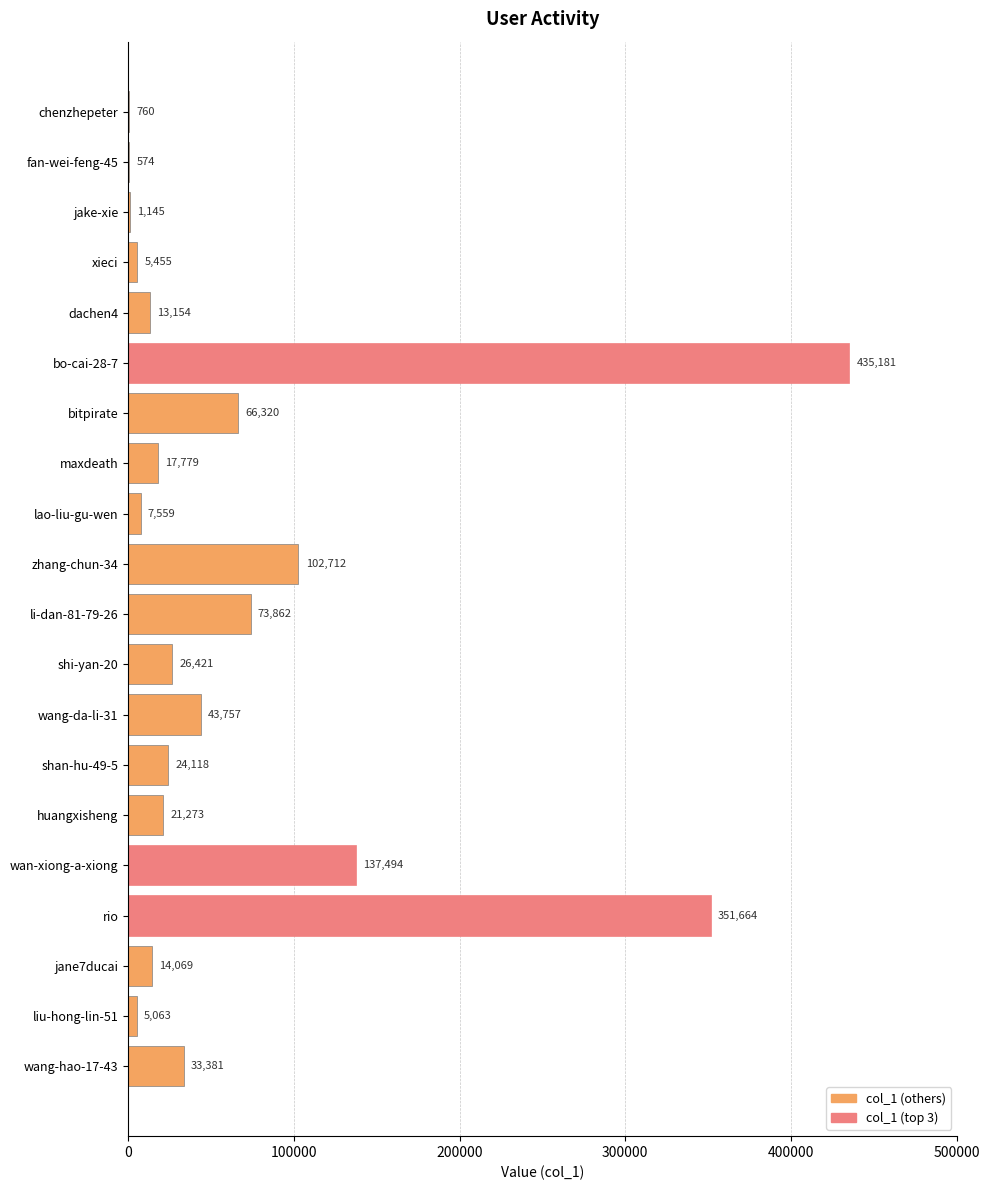

What is the sum of the values at fan-wei-feng-45 and dachen4?

13728